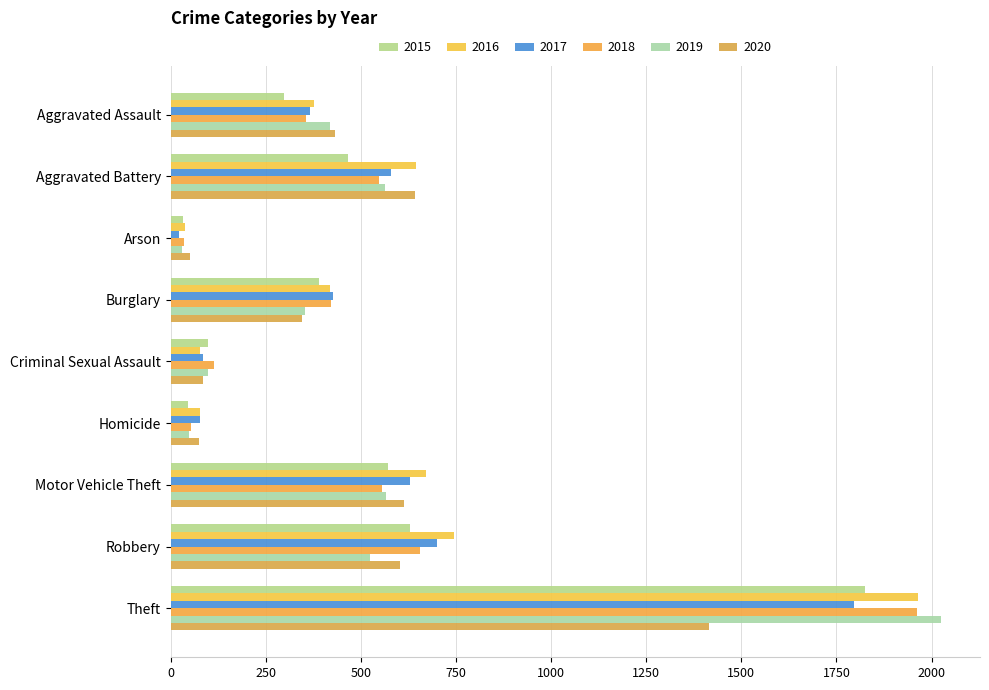

Count the number of categories in the chart.

9